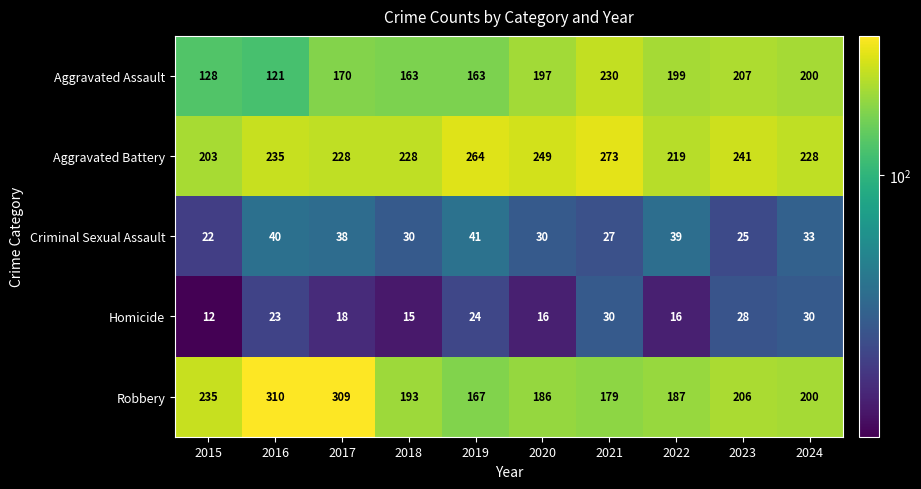

Rank the series by their maximum value, from highest to lowest.

Robbery, Aggravated Battery, Aggravated Assault, Criminal Sexual Assault, Homicide